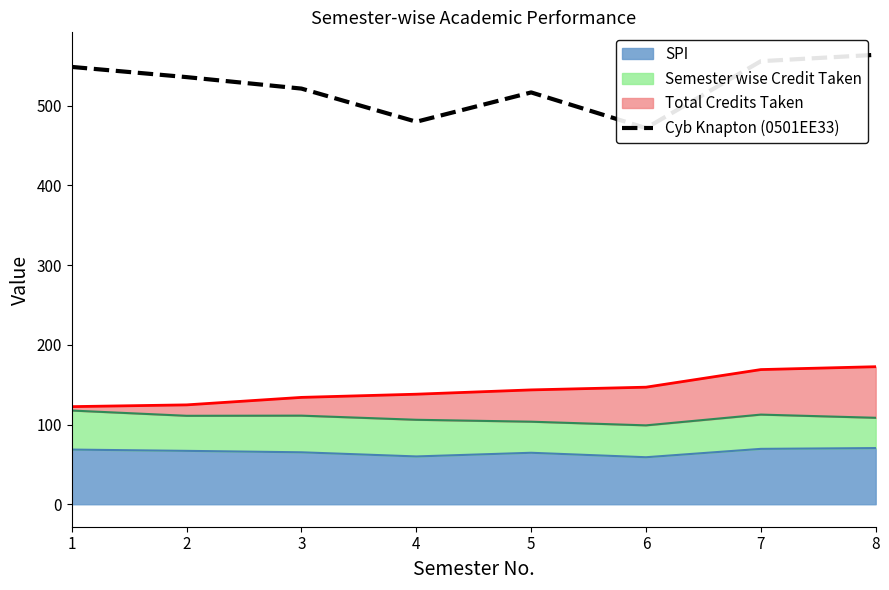

What is the maximum value shown in the chart?

564.0